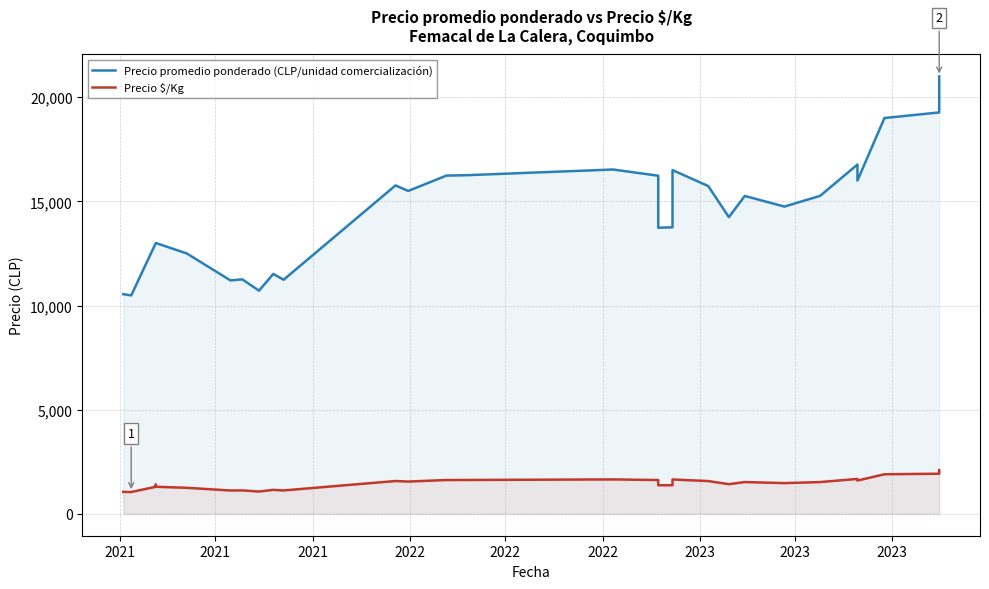

At which label does Precio promedio ponderado (CLP/unidad comercialización) reach its minimum?

2021